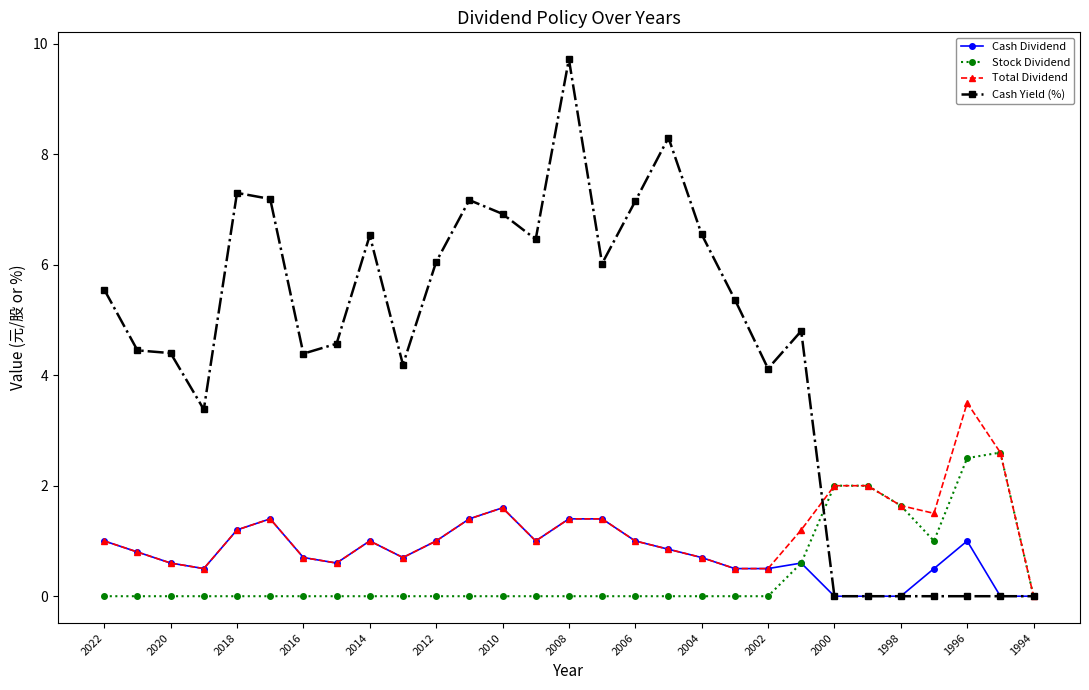

What is the sum of all Total Dividend values?

34.3